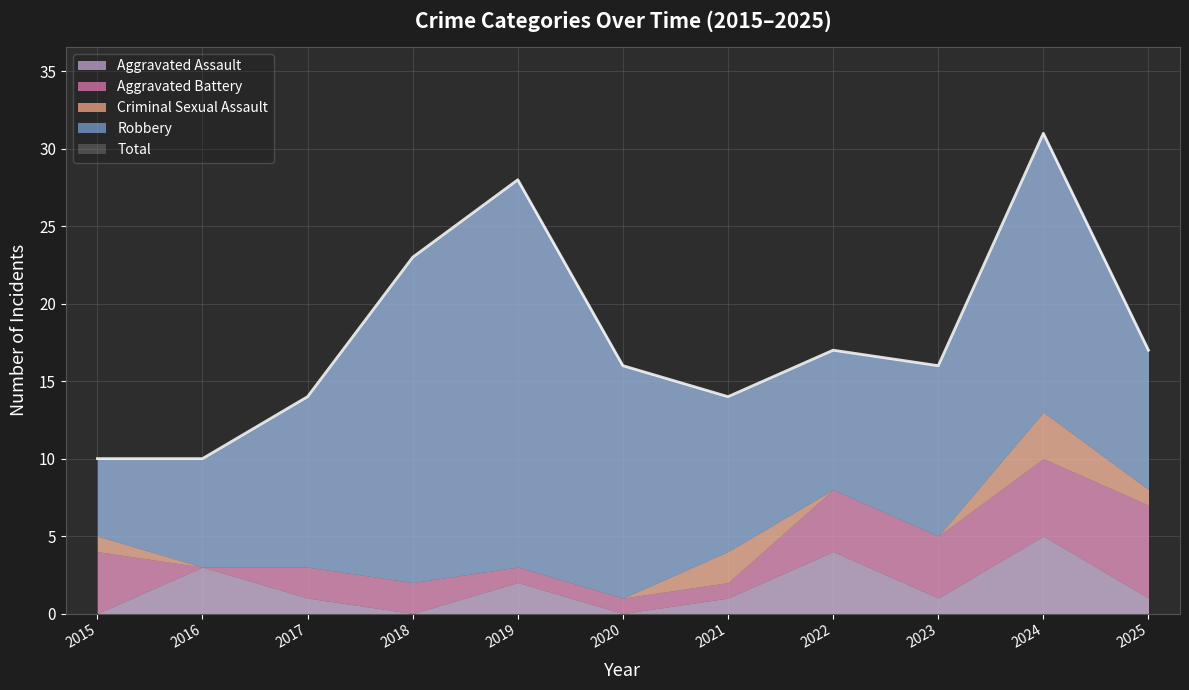

Is it true that Aggravated Assault equals 2 at 2016?

False